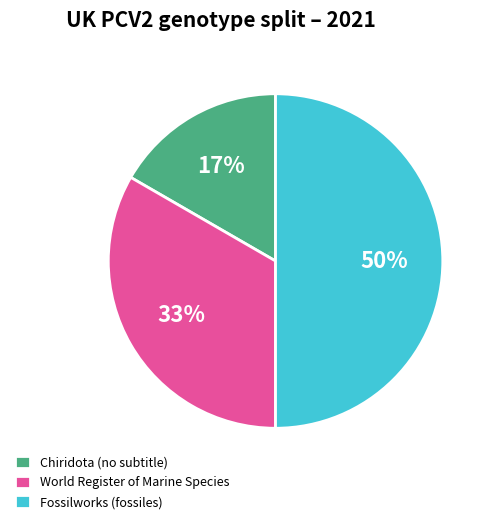

What is the largest slice in the pie chart?

Fossilworks (fossiles)